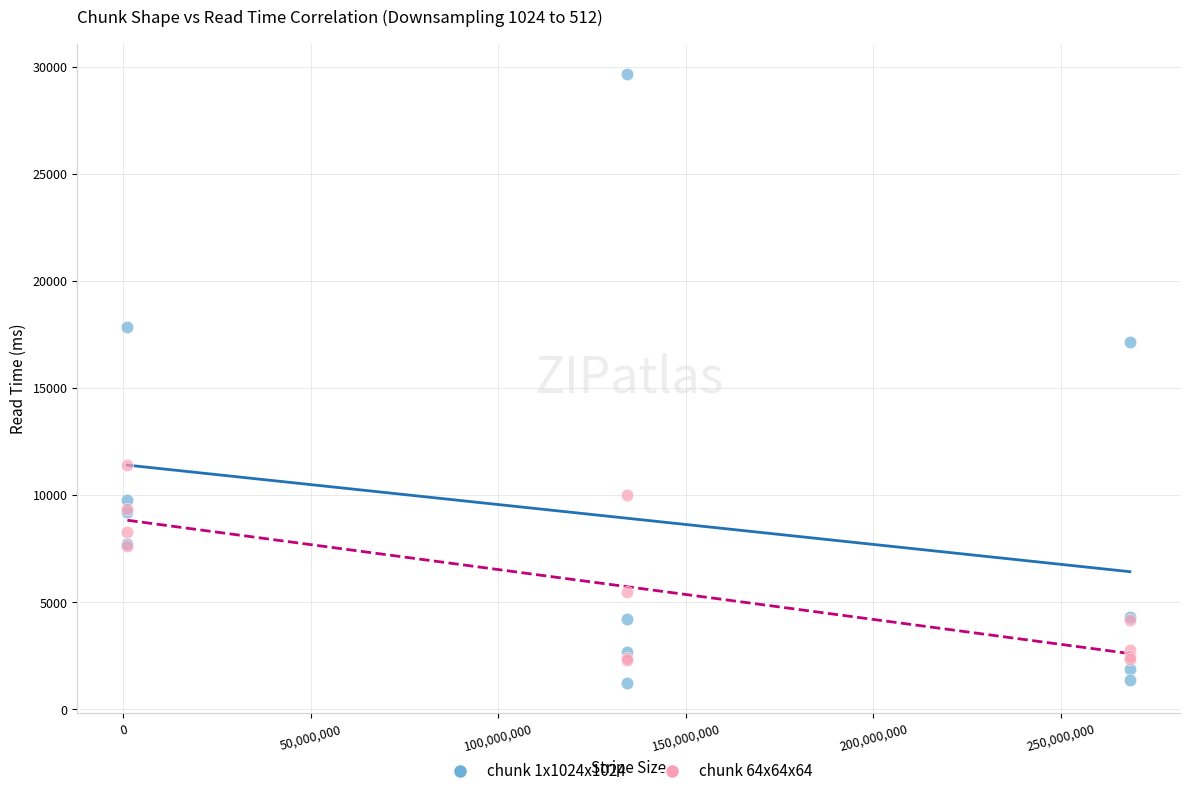

Across all series, what Y value is closest to 15441?

17148